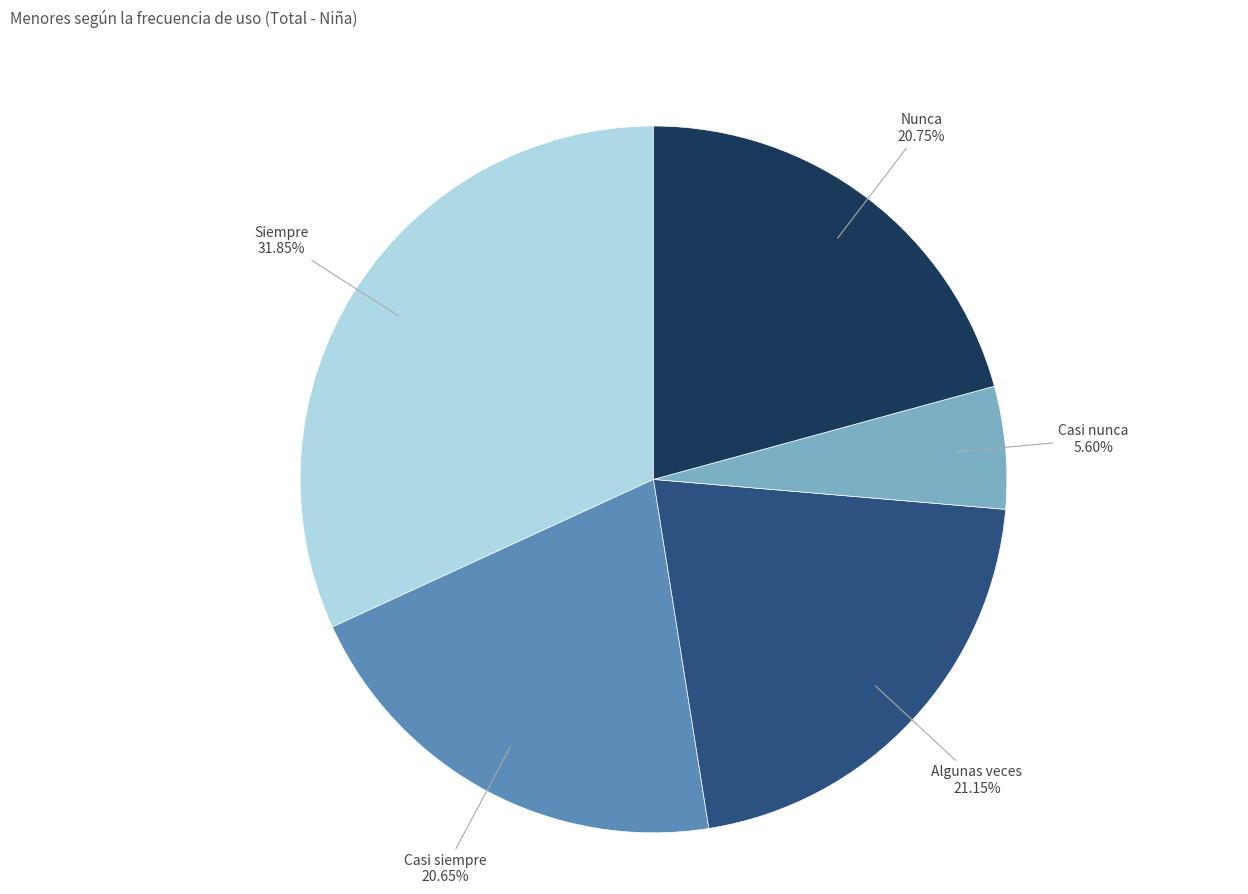

Between Nunca and Siempre, which is larger?

Siempre